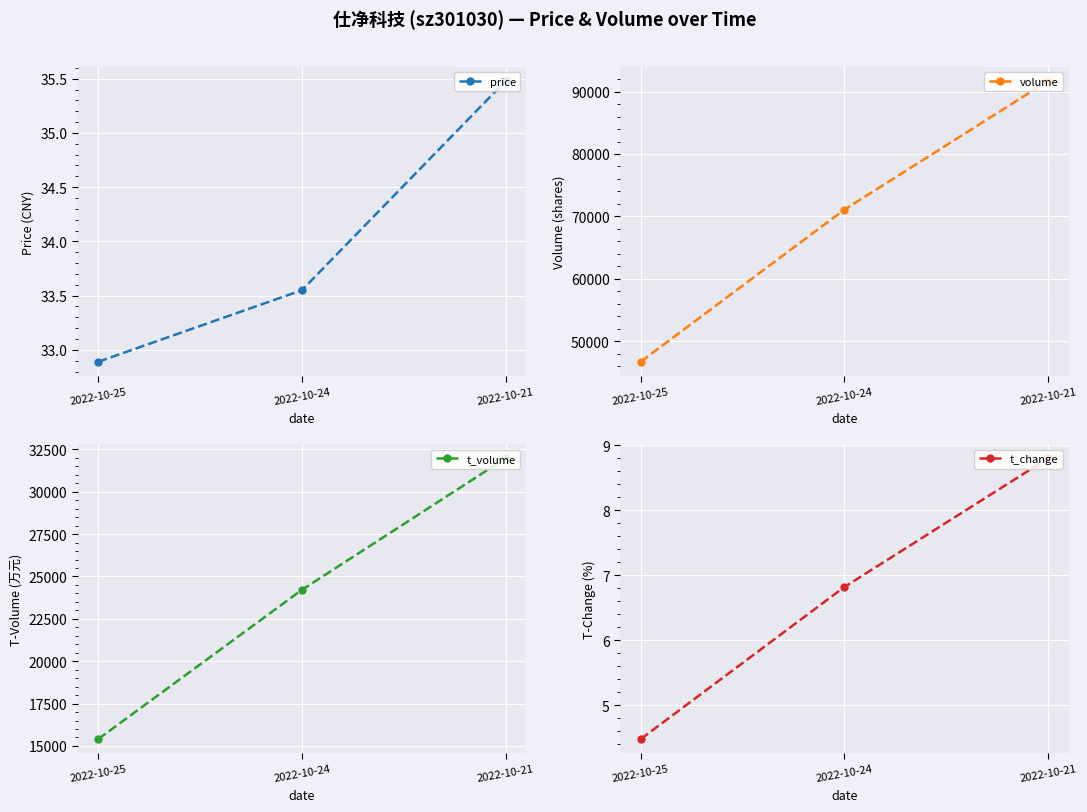

Which series has the largest total across all categories?

volume